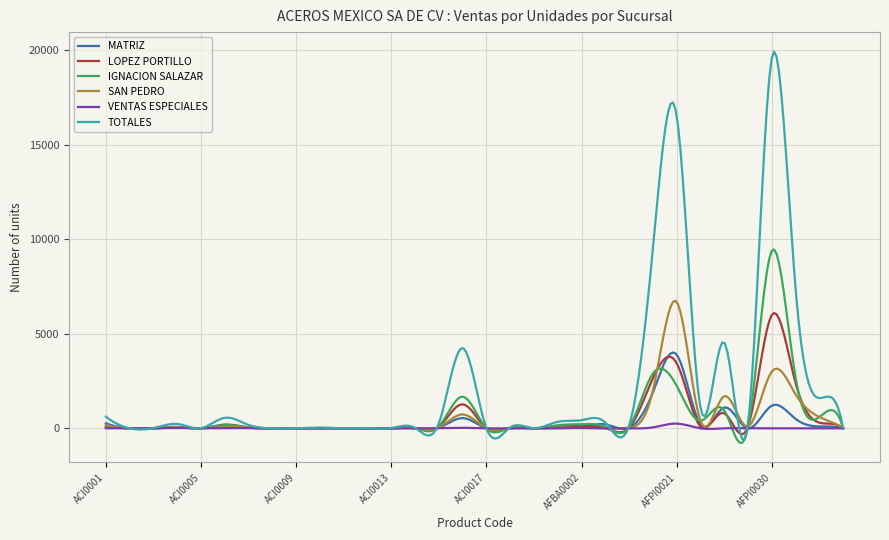

What is the minimum value shown in the chart?

-771.6